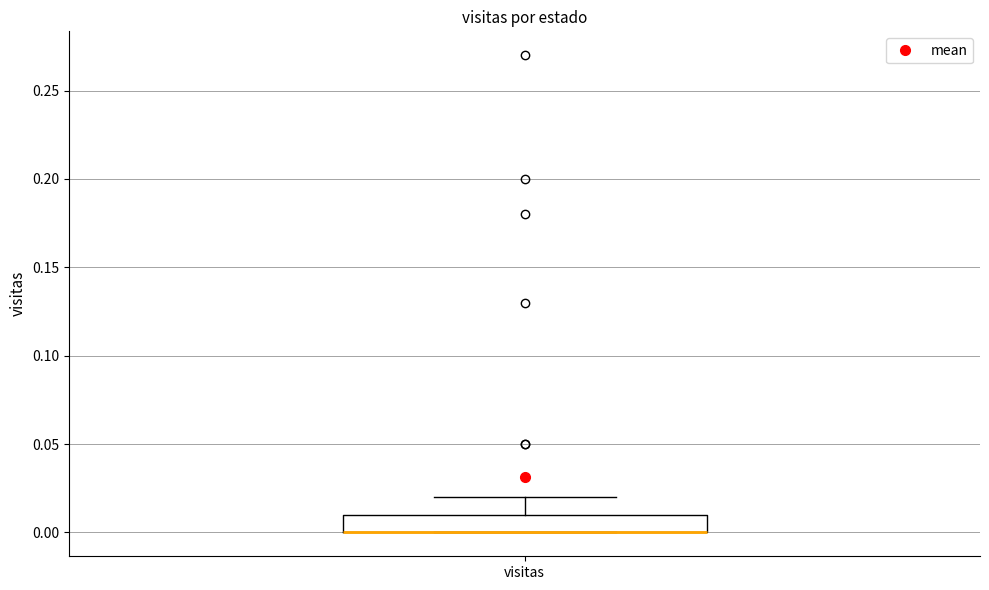

Where is the lower edge of the box for visitas on the y-axis? The values are not printed on the chart, so give them approximately, as read against the axis.

0.00